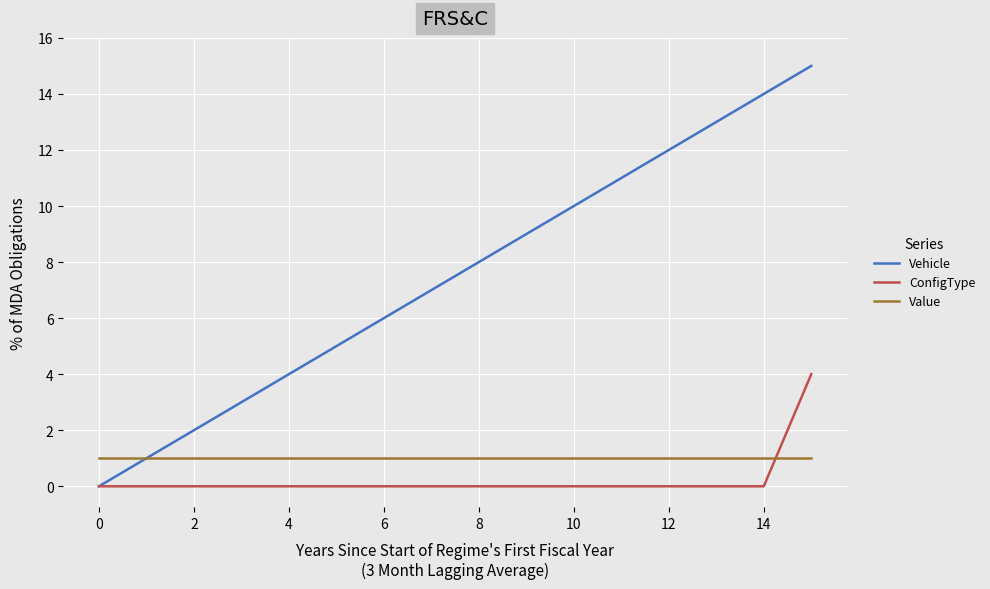

Rank the series by their maximum value, from lowest to highest.

Value, ConfigType, Vehicle